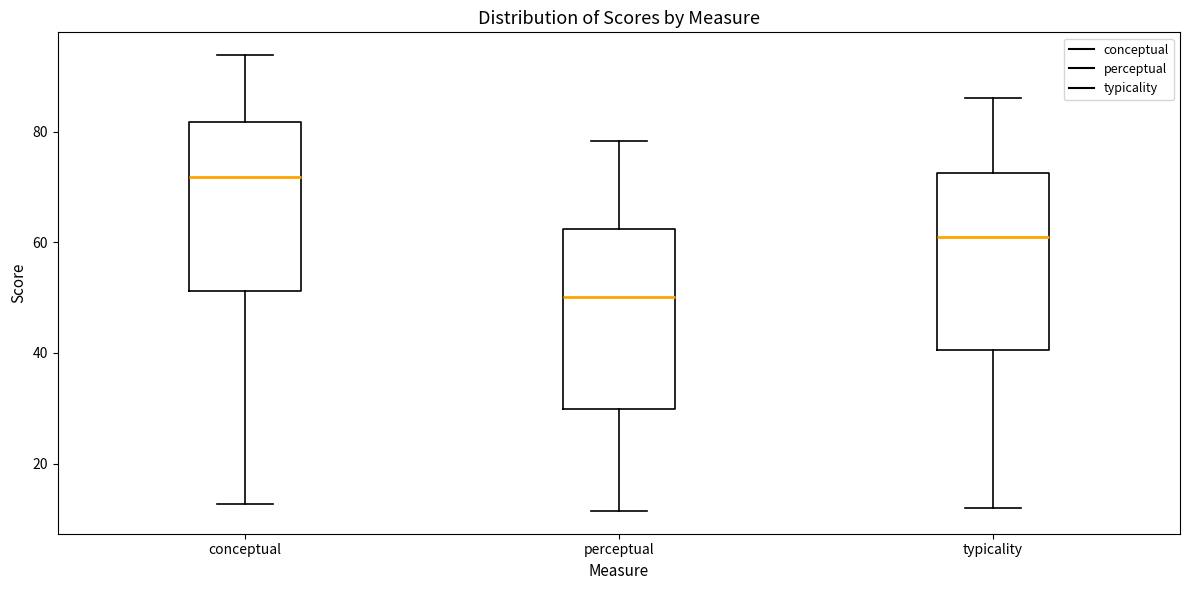

Which box has the lowest median line?

perceptual